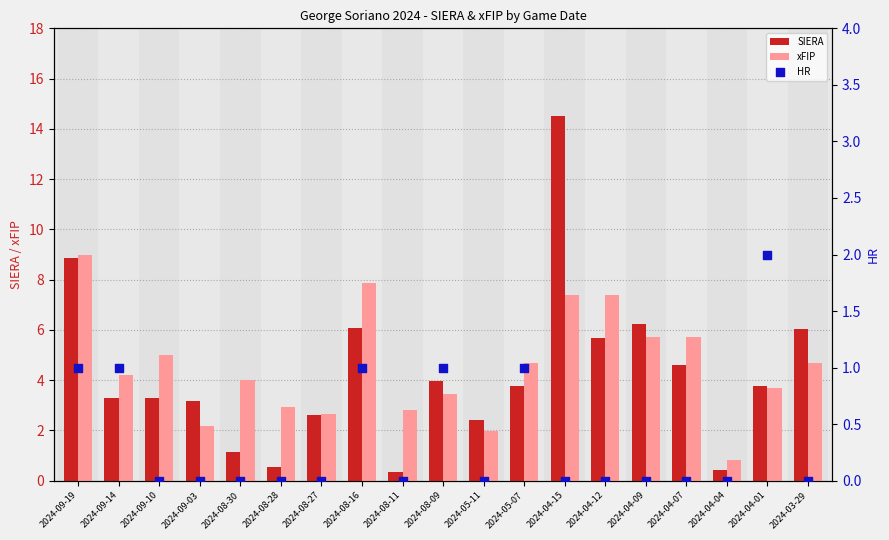

At which category is the sum across all series the highest?

2024-04-15